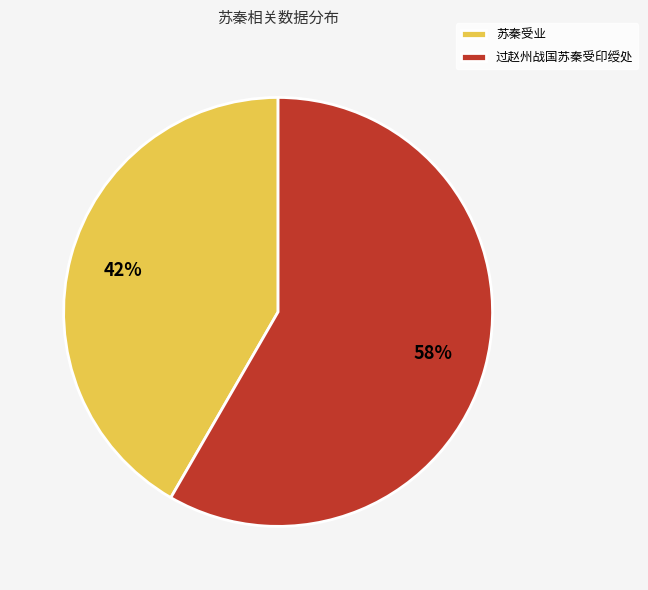

Between 苏秦受业 and 过赵州战国苏秦受印绶处, which is larger?

过赵州战国苏秦受印绶处